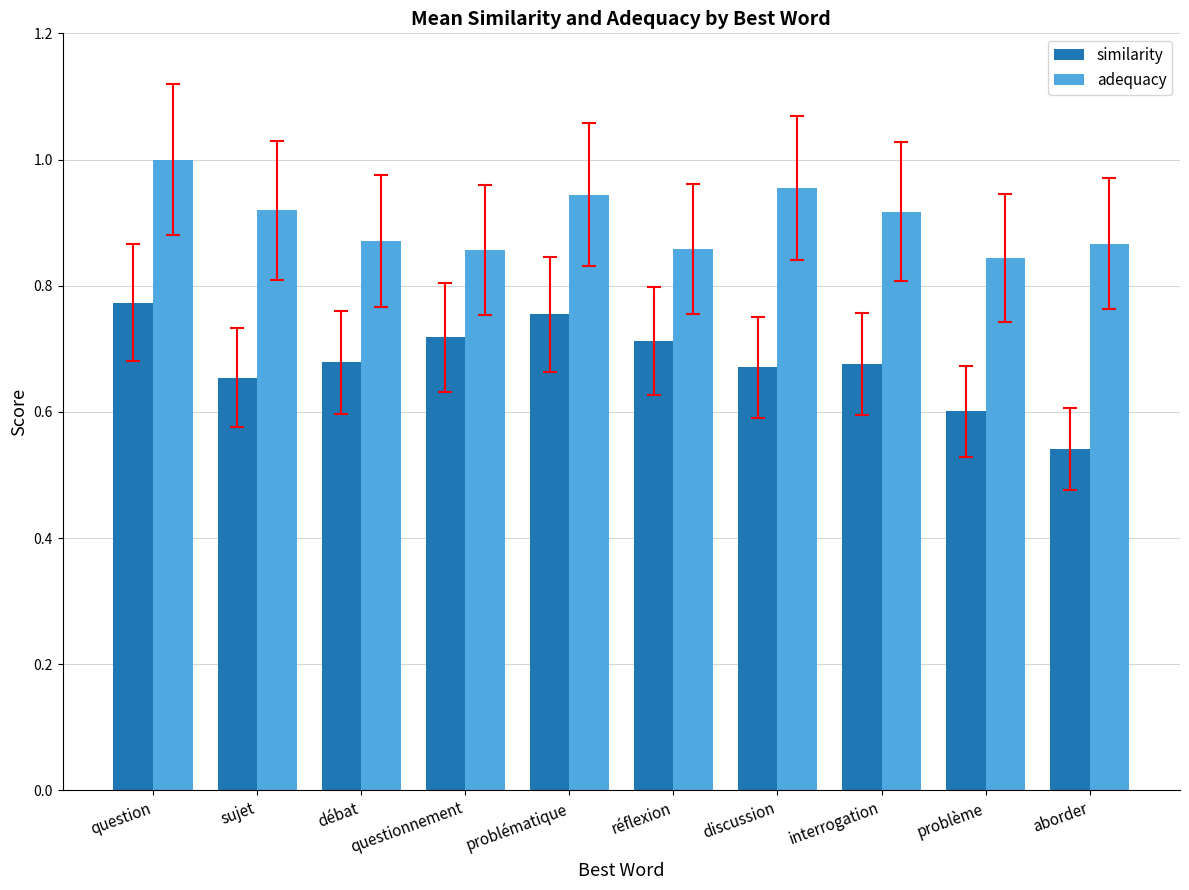

Is it true that adequacy equals 1.0 at question?

True